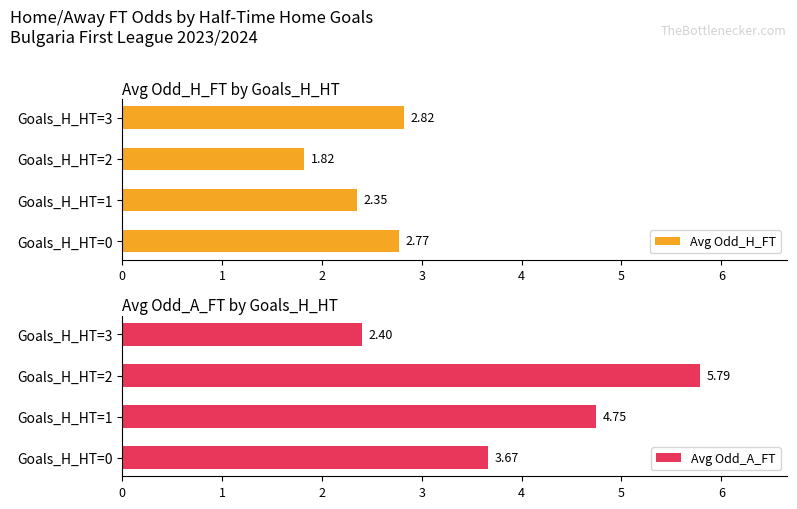

What is the difference between the second highest and second lowest values in the Avg Odd_H_FT series?

0.4